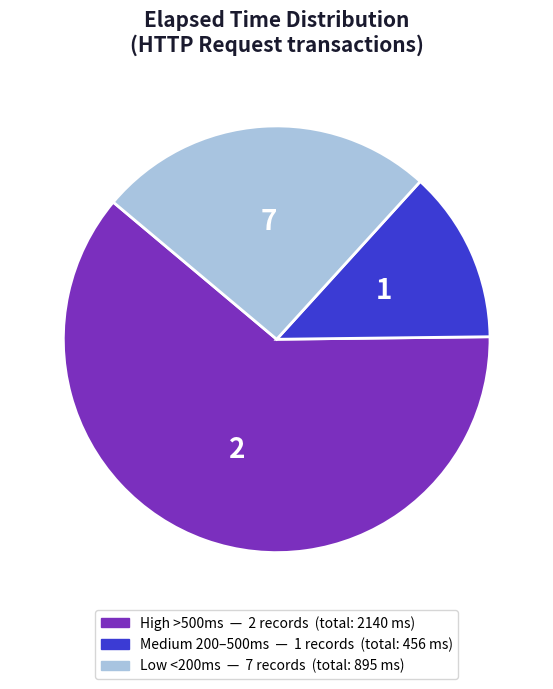

Is there any slice that represents more than half of the pie?

Yes